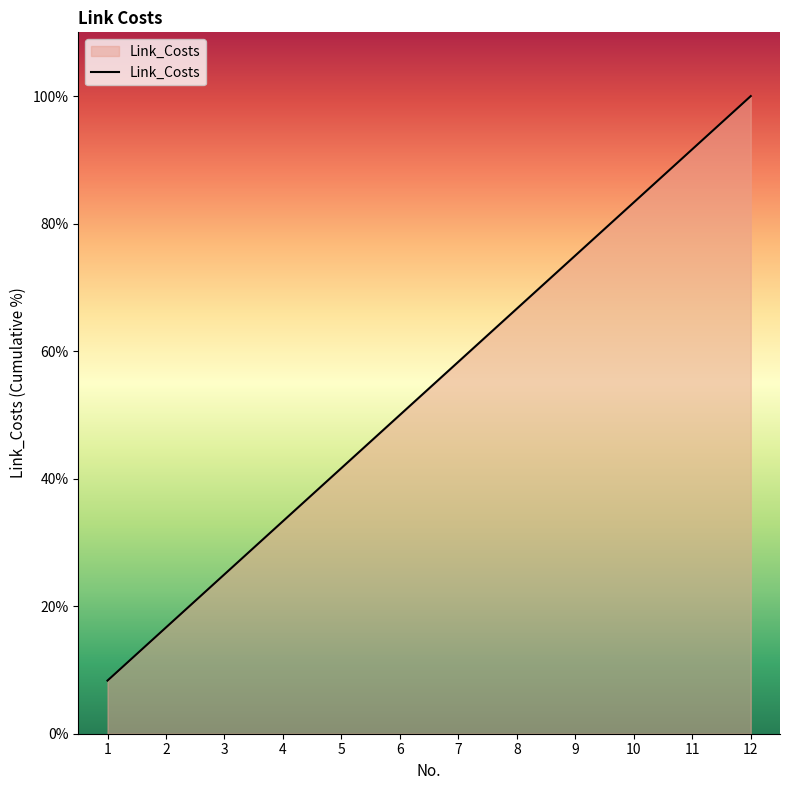

How many lines are shown in the chart?

1